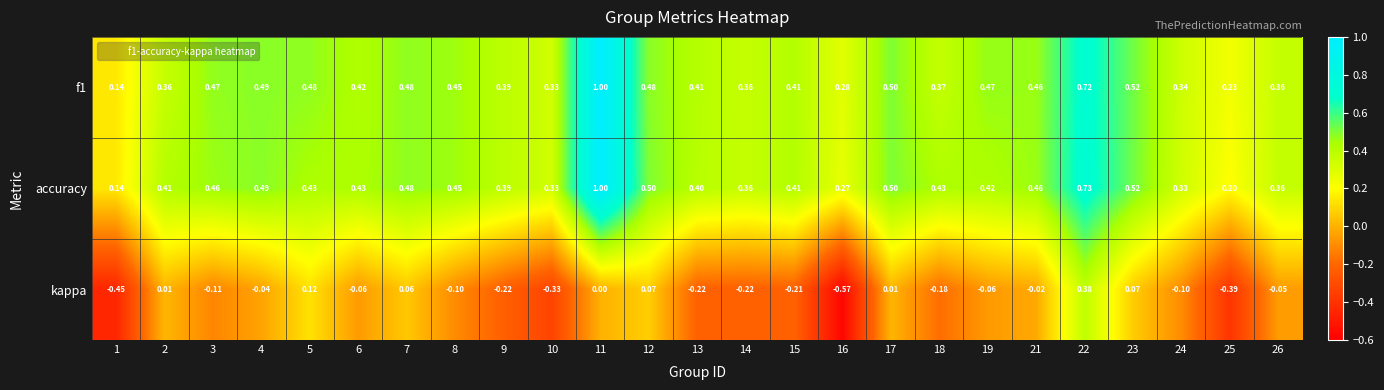

Which series changed the most between 4 and 17?

kappa